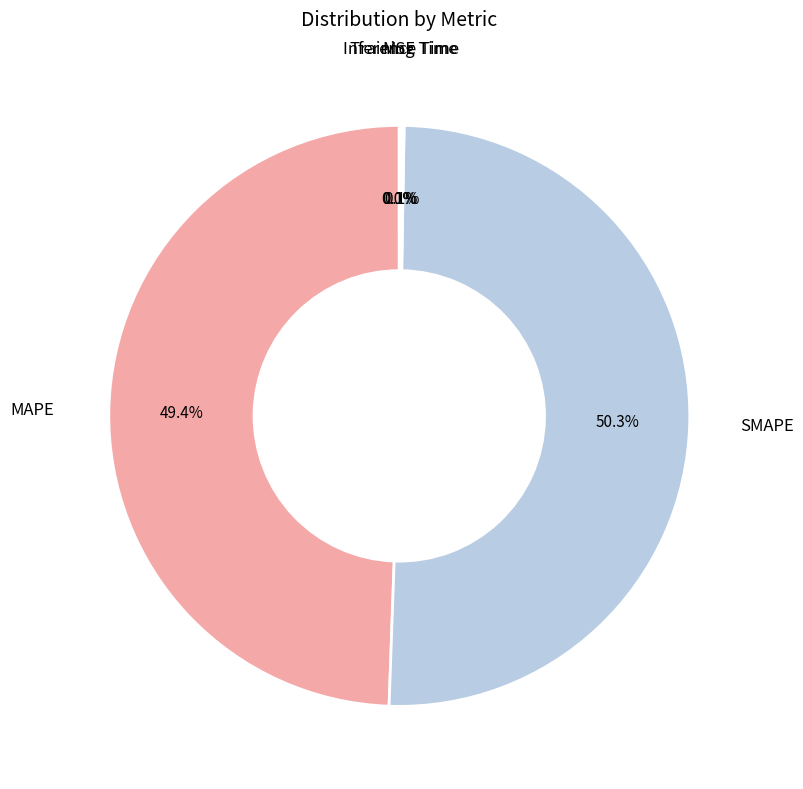

Count the number of slices in the pie.

5